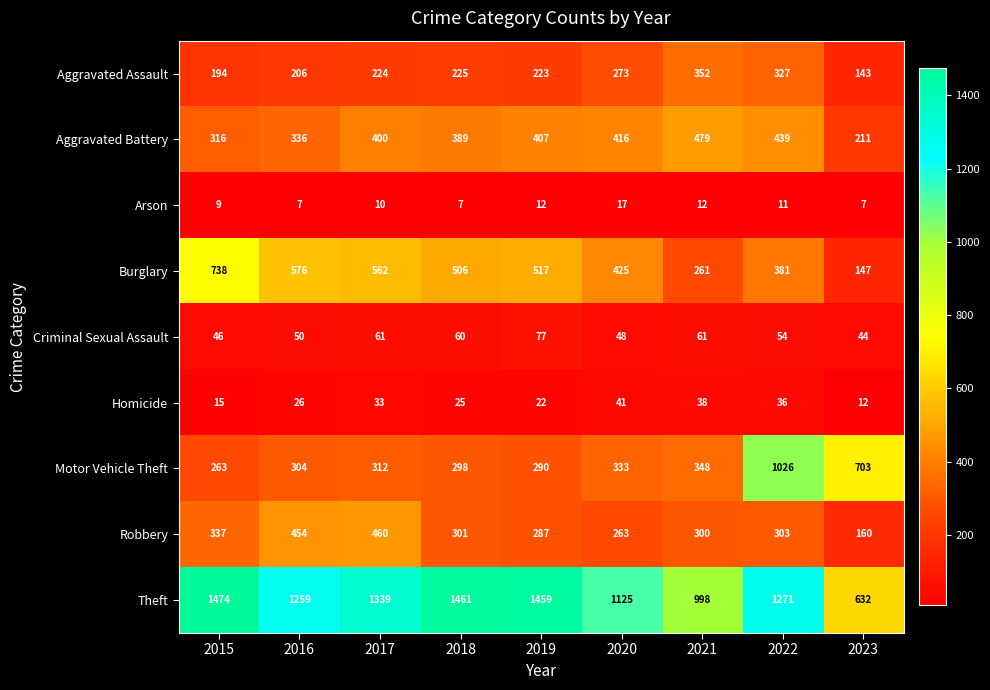

What is the spread (max minus min) of values at 2016?

1252